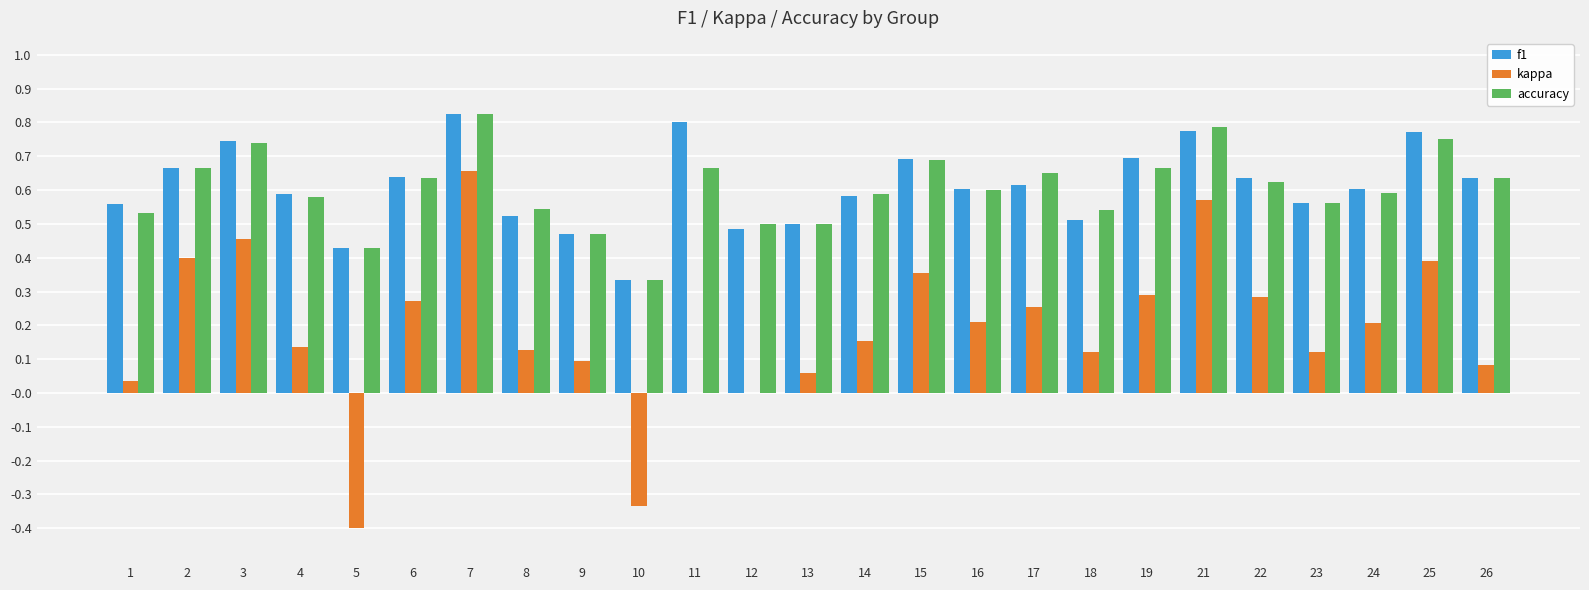

What is the sum of the accuracy values at 23 and 1?

1.1